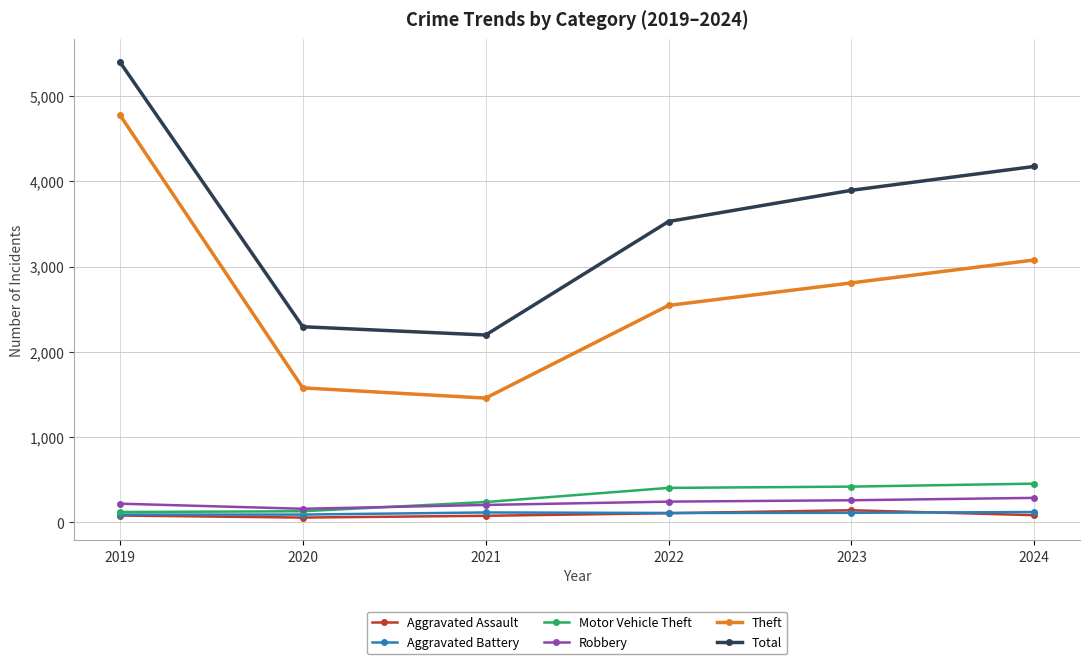

What are all the series names shown in the legend?

Aggravated Assault, Aggravated Battery, Motor Vehicle Theft, Robbery, Theft, Total